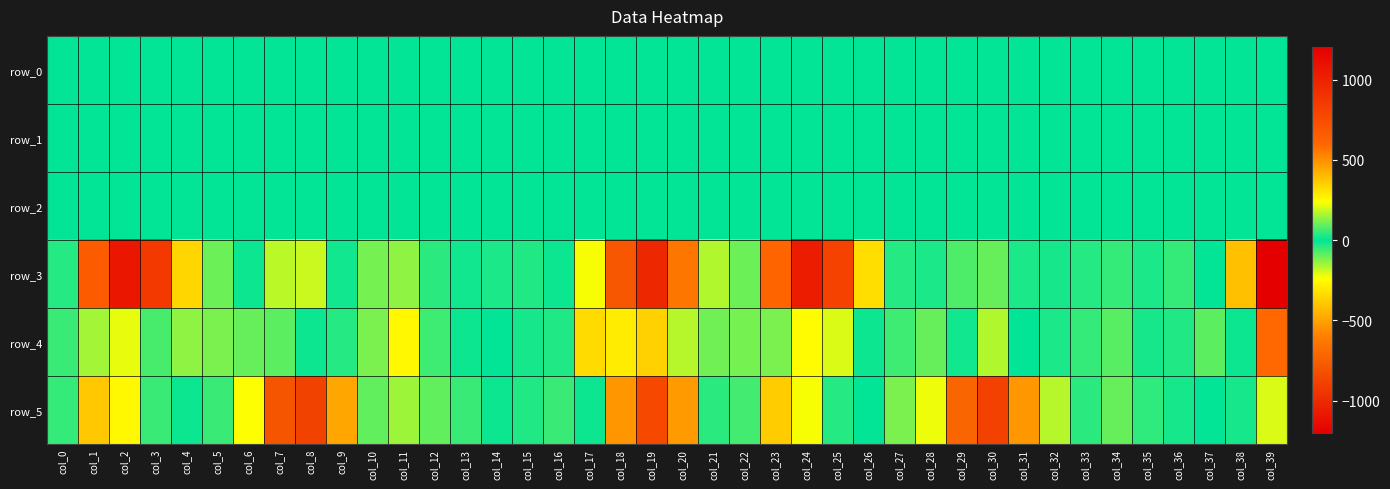

What is the sum of the row_1 values at col_22 and col_27?

-0.7